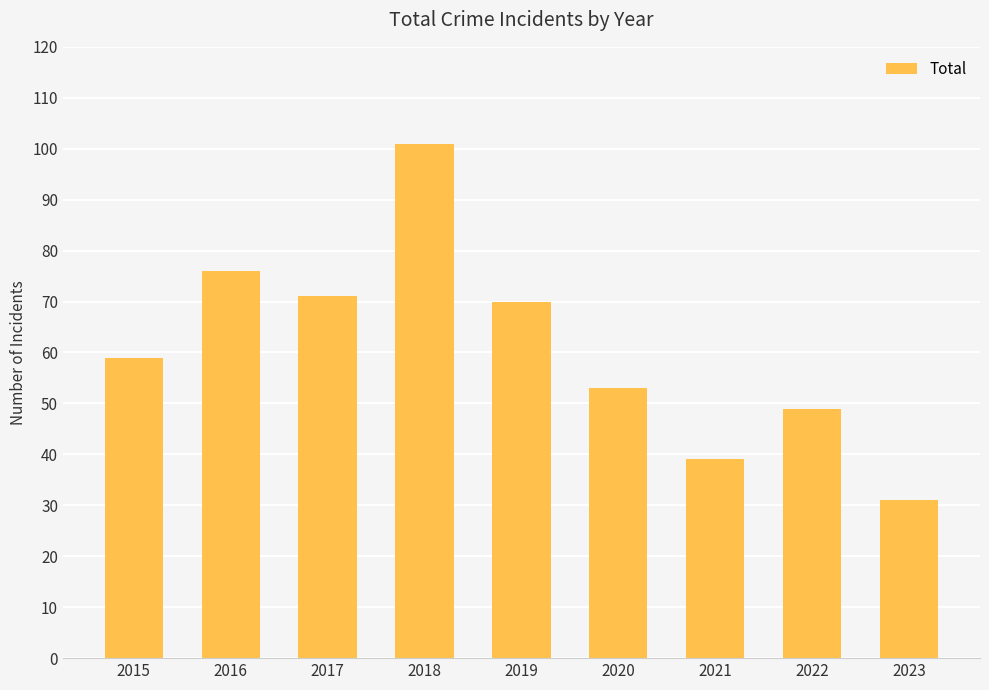

What is the change in value from 2017 to 2018?

+30